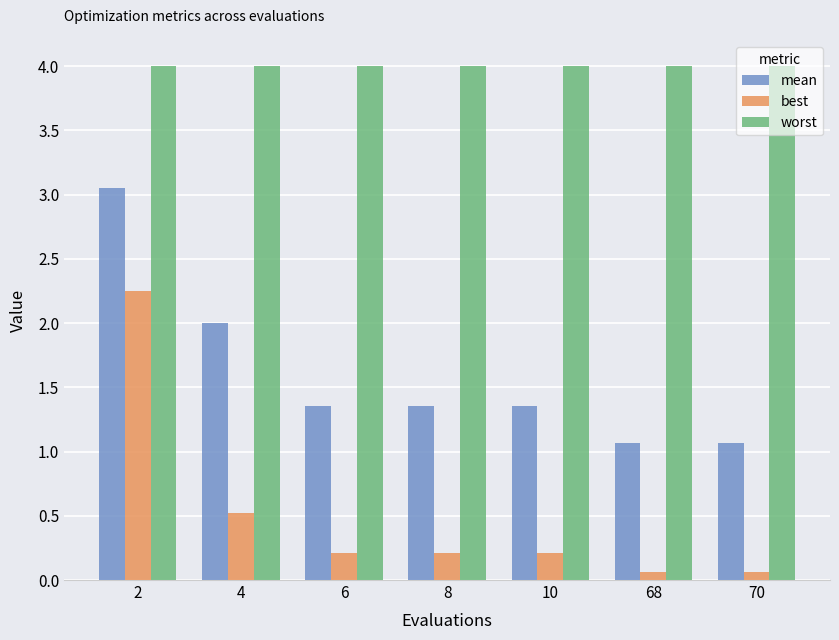

List the series in order of their overall mean, lowest first.

best, mean, worst